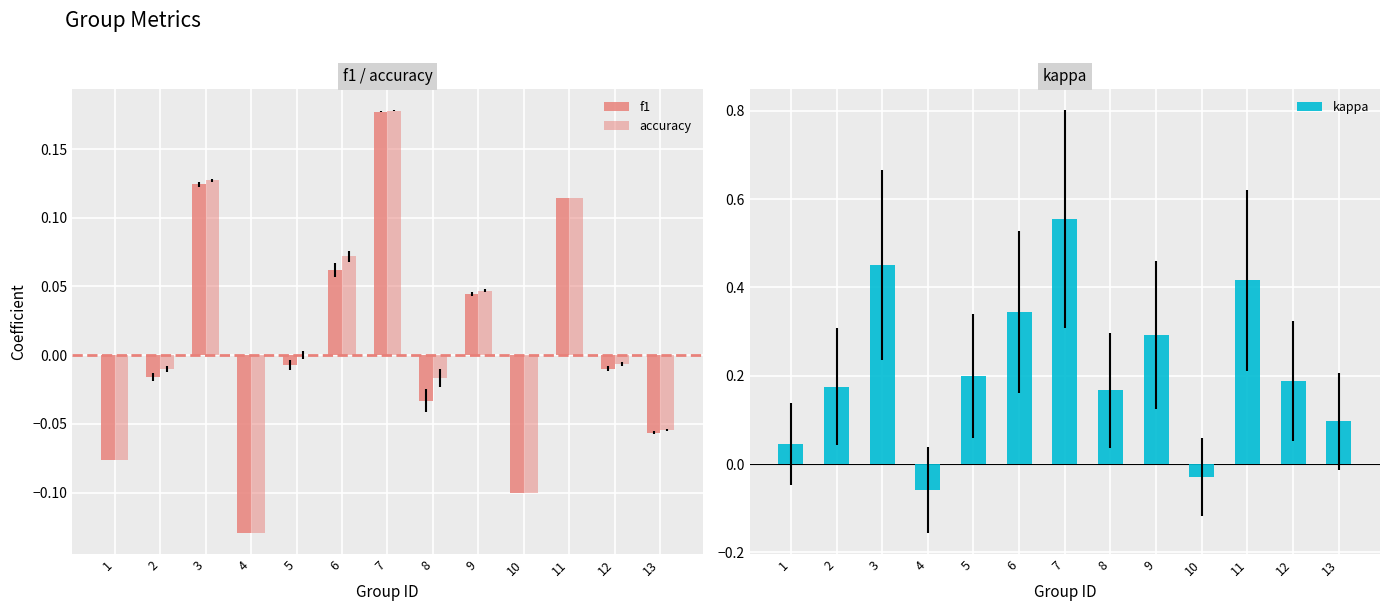

Where does the accuracy series first go above 0?

3